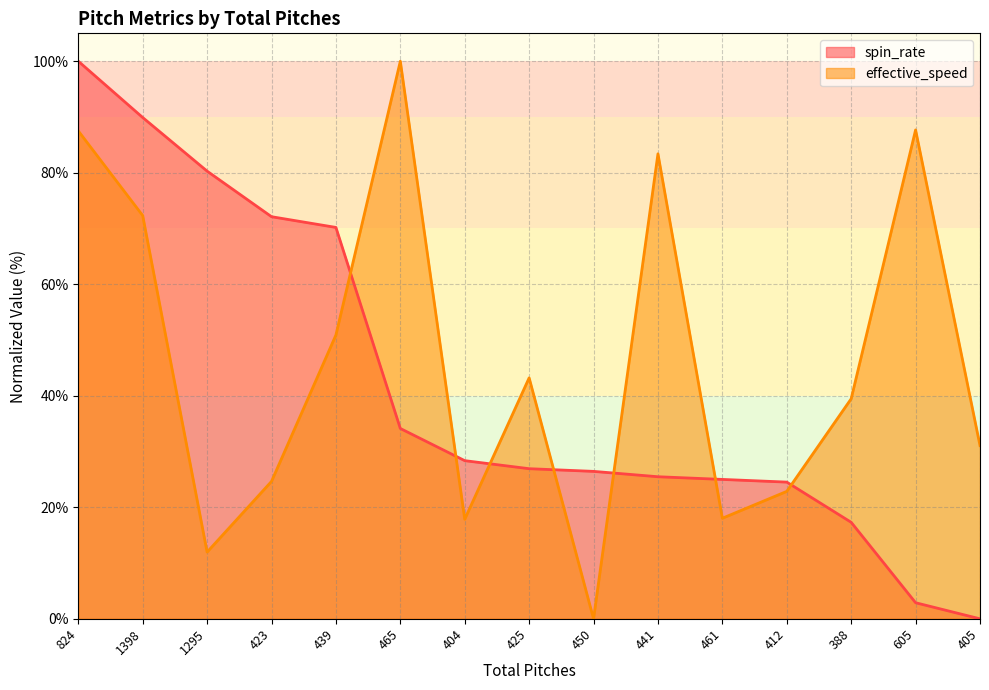

Which has a higher value, 404 or 1295?

1295